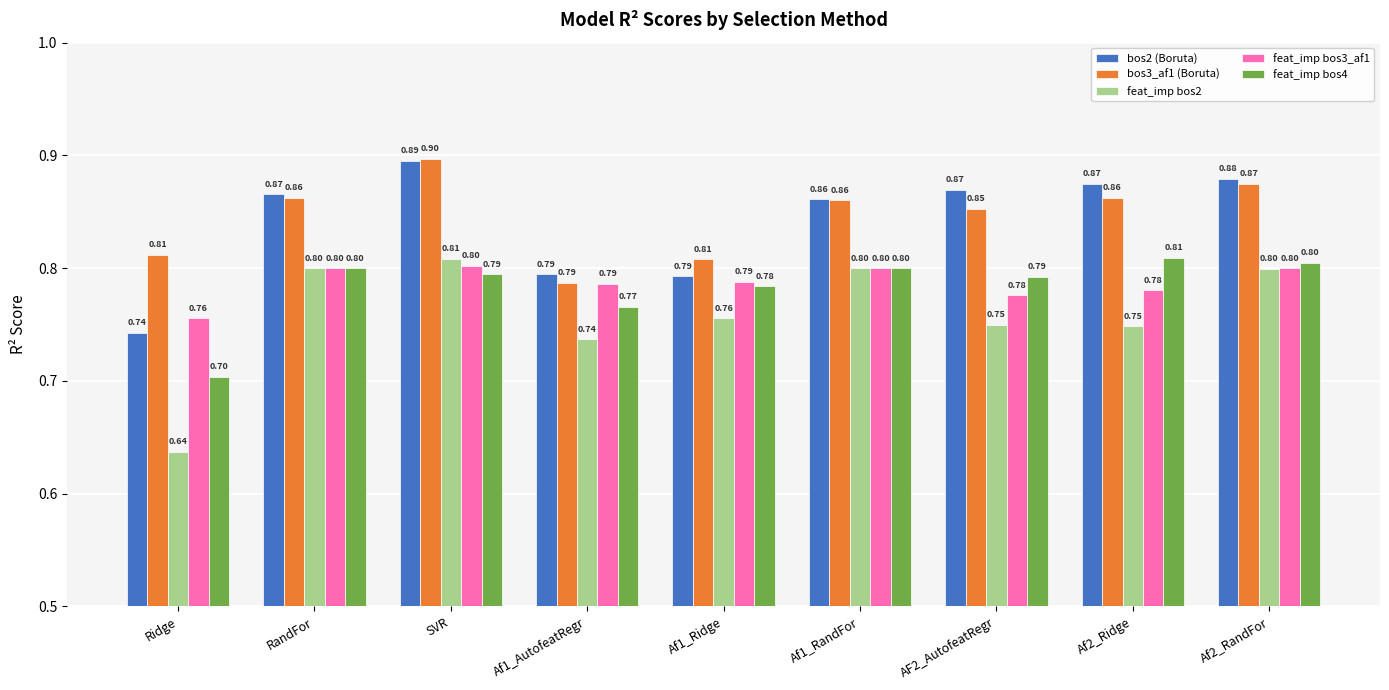

What are all the series names shown in the legend?

bos2 (Boruta), bos3_af1 (Boruta), feat_imp bos2, feat_imp bos3_af1, feat_imp bos4